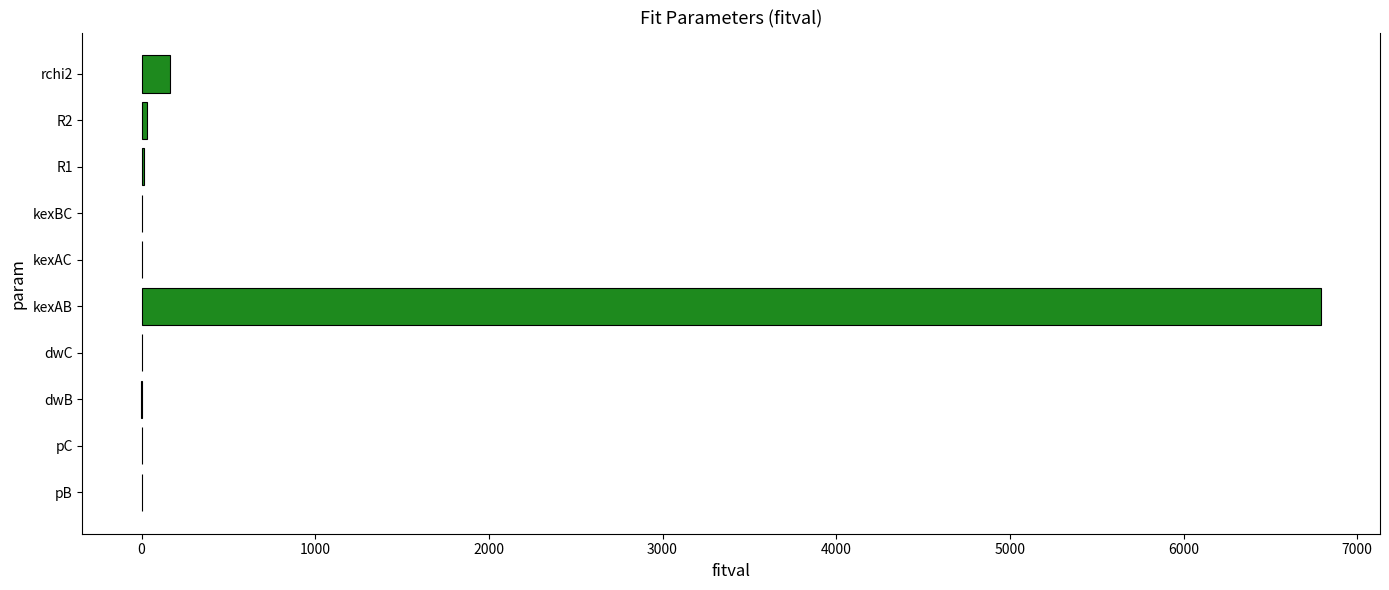

What is the change in value from dwC to rchi2?

+161.7